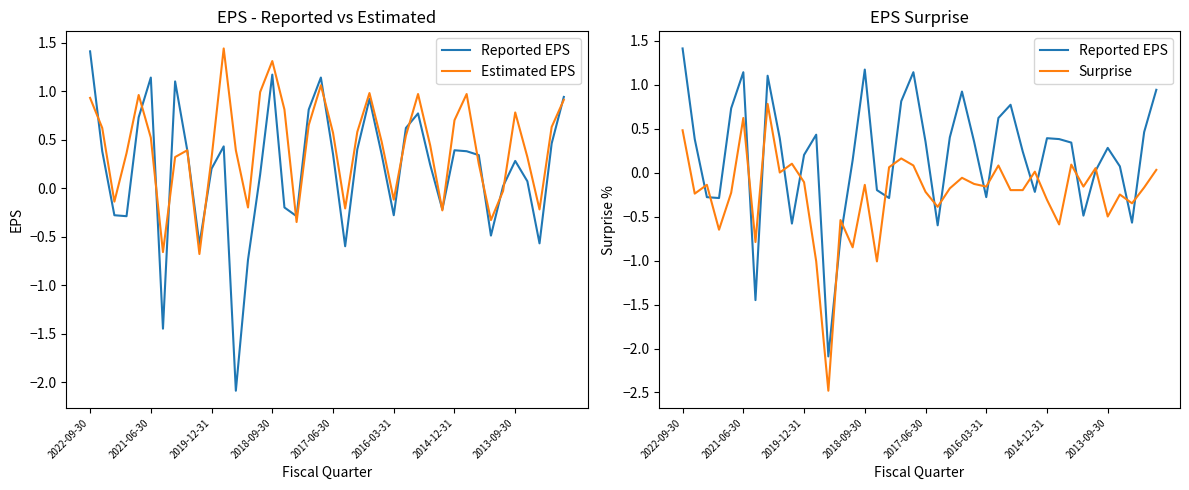

List the series in order of their overall mean, highest first.

Estimated EPS, Reported EPS, Surprise